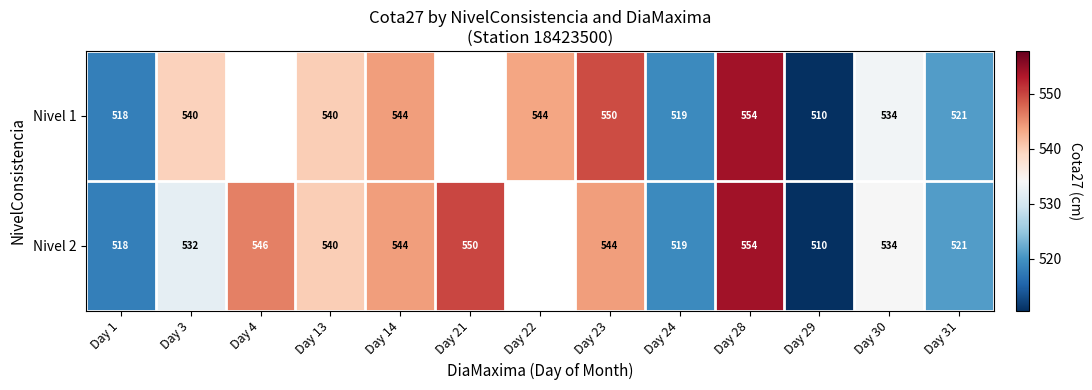

Which label corresponds to the largest value in the chart?

Day 28